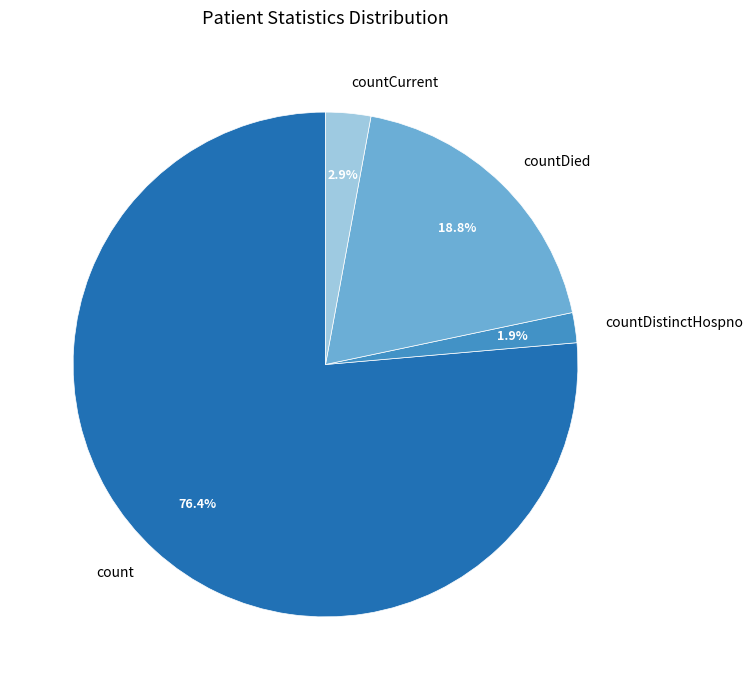

What is the largest slice in the pie chart?

count